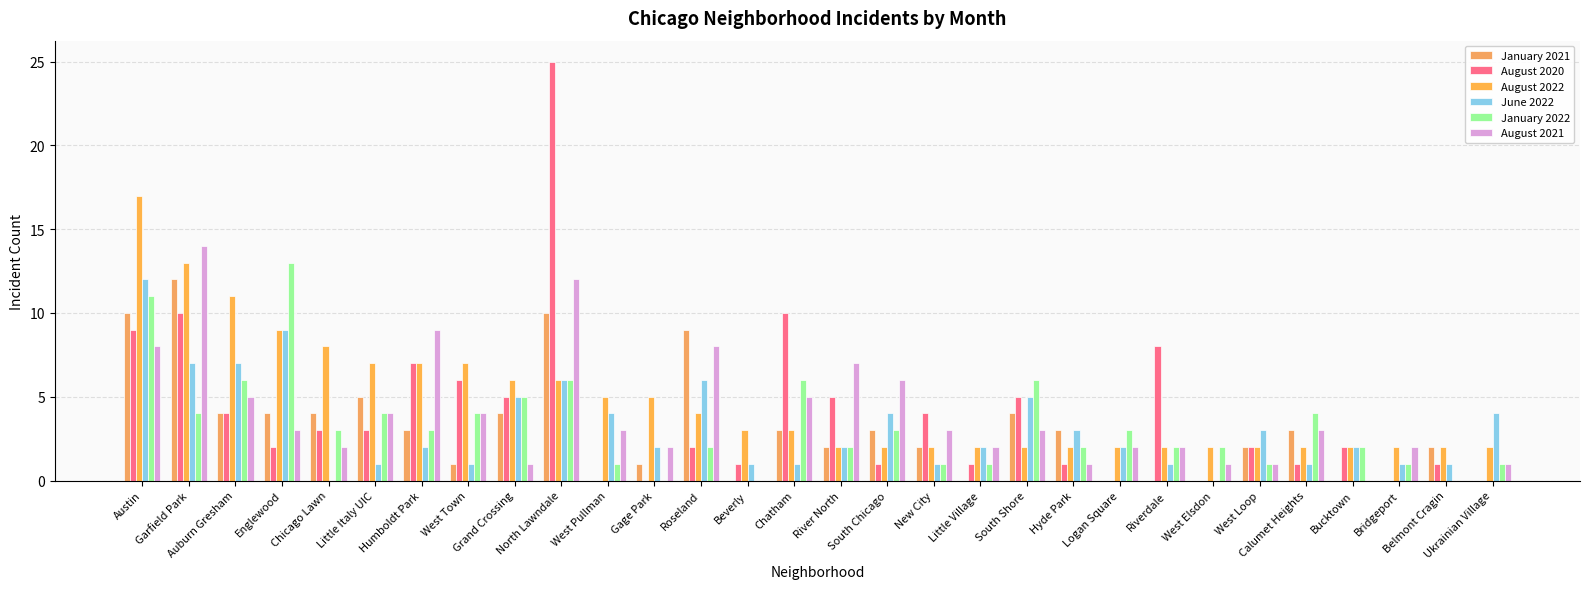

Read the January 2022 value at Logan Square, to the nearest 5.

5